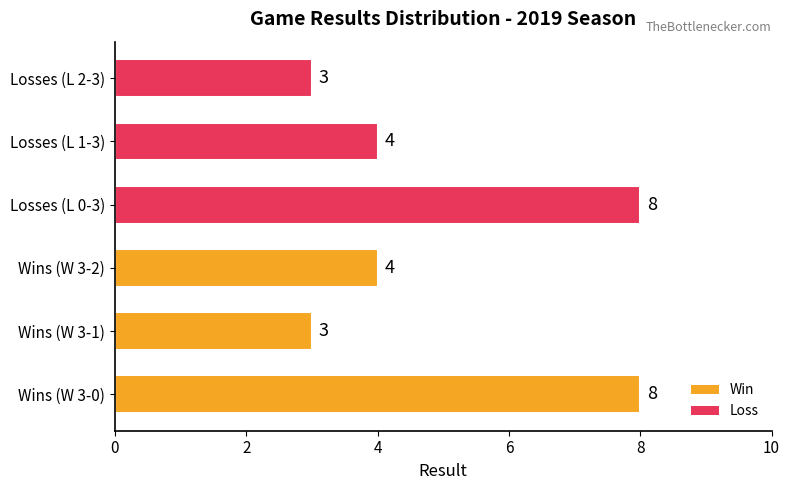

Reading top to bottom, list all the values displayed in this chart.

3	4	8	4	3	8